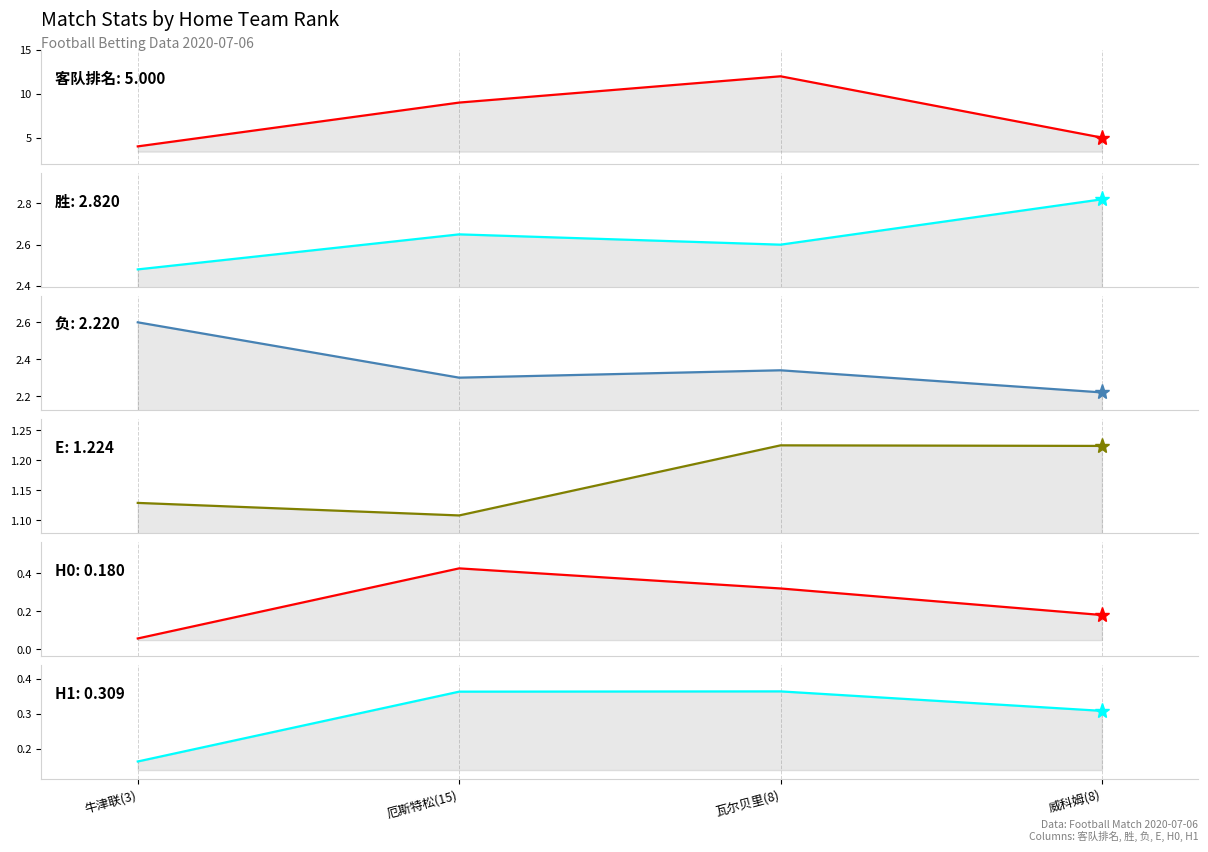

True or false: E has a value of 1.6 at 瓦尔贝里(8).

False